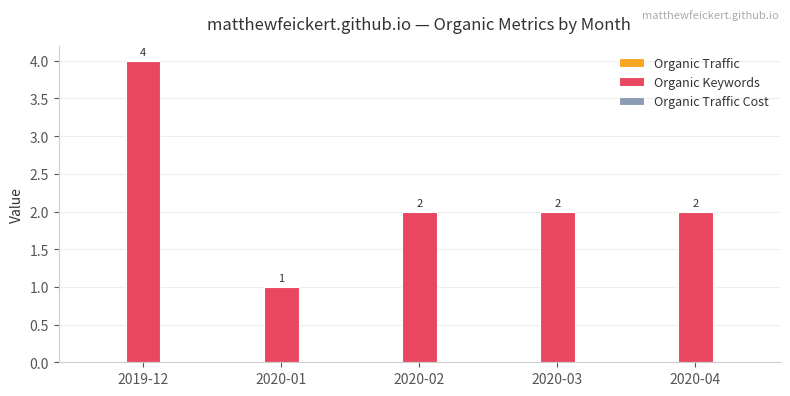

Are the bars horizontal?

No